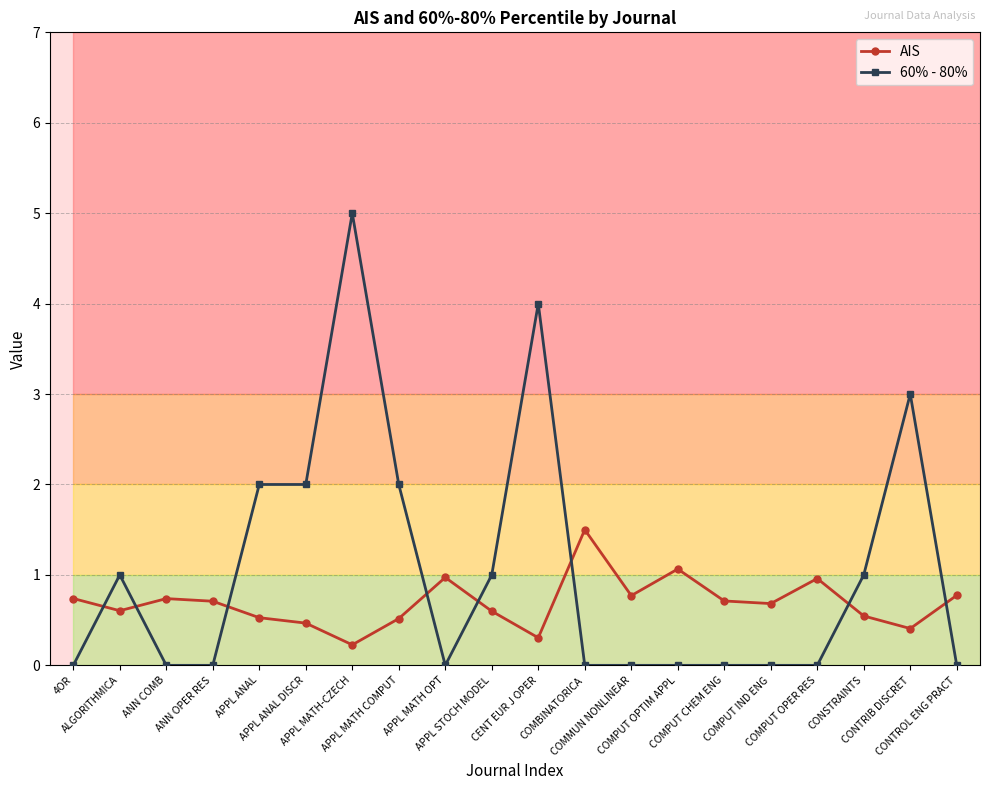

What are all the series names shown in the legend?

AIS, 60% - 80%